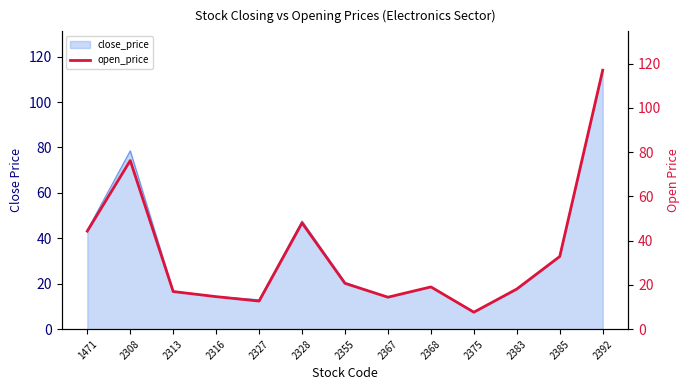

List the labels in order of value, smallest first.

2375, 2327, 2367, 2316, 2313, 2383, 2368, 2355, 2385, 1471, 2328, 2308, 2392